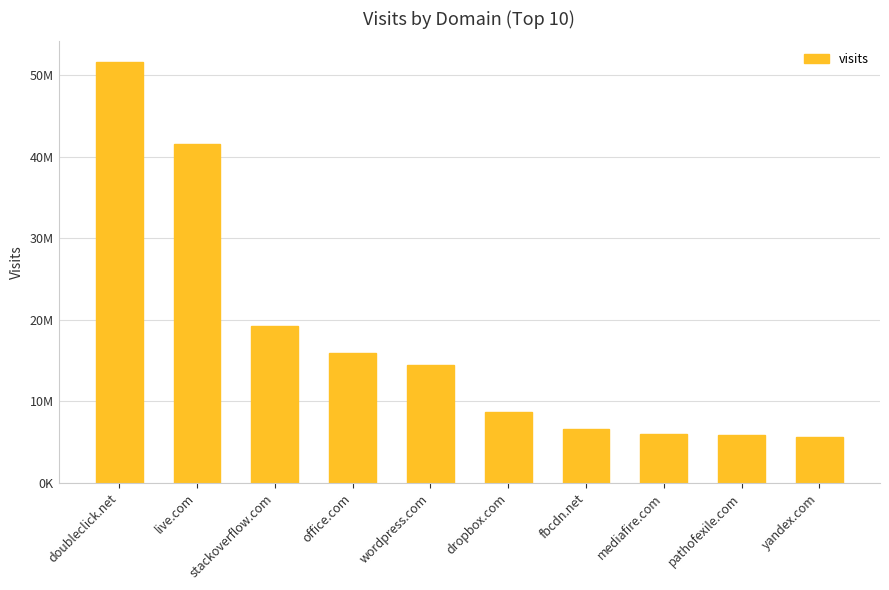

Are the bars horizontal?

No